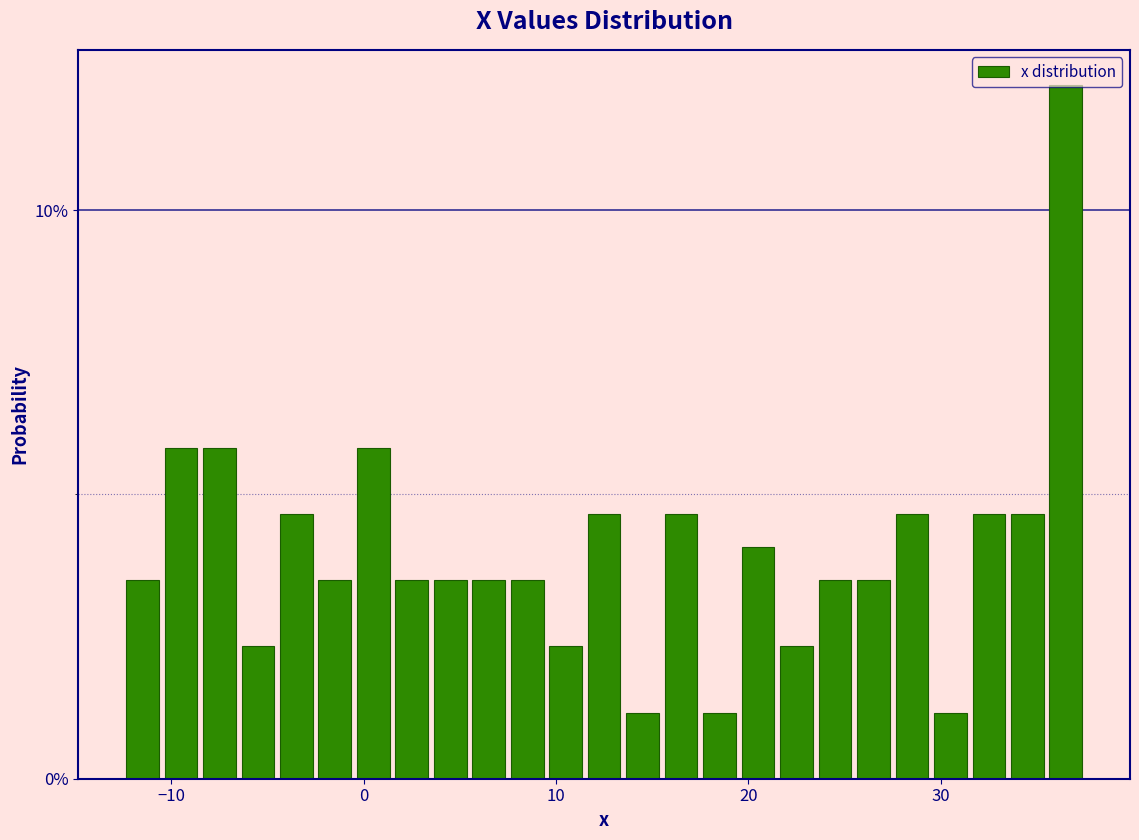

Around what value on the x-axis is the tallest bar? Give the approximate position of its centre, as read against the axis.

37